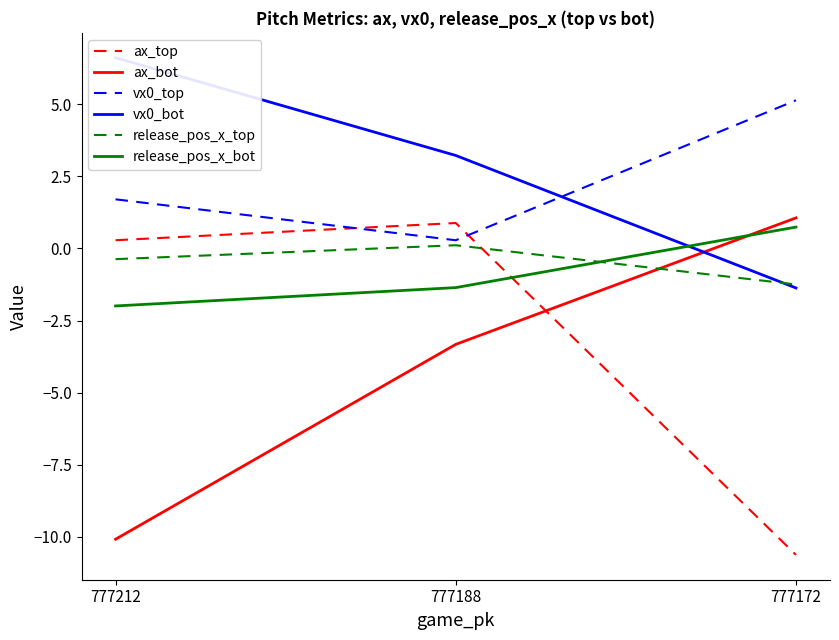

What is the greatest value displayed?

6.6